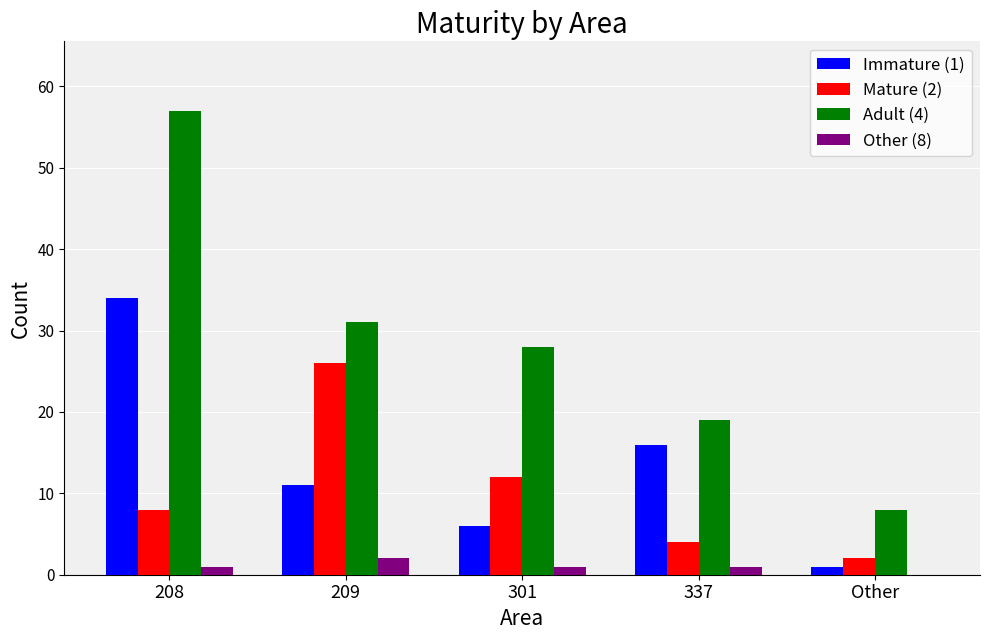

What is the total value across all series at Other?

11